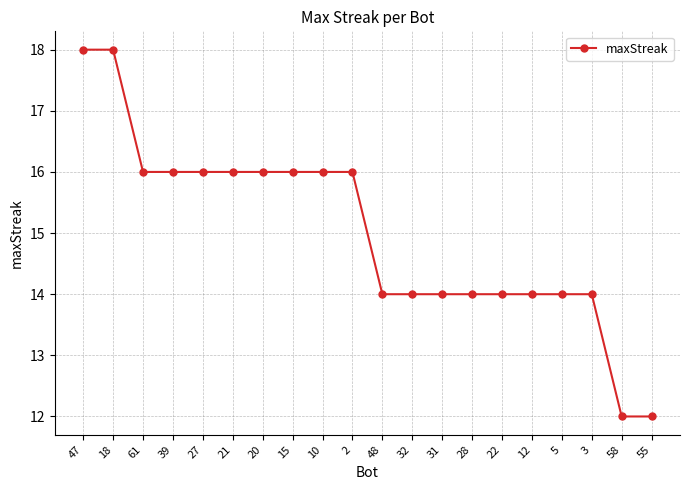

Reading left to right, extract all data points from this chart.

18	18	16	16	16	16	16	16	16	16	14	14	14	14	14	14	14	14	12	12